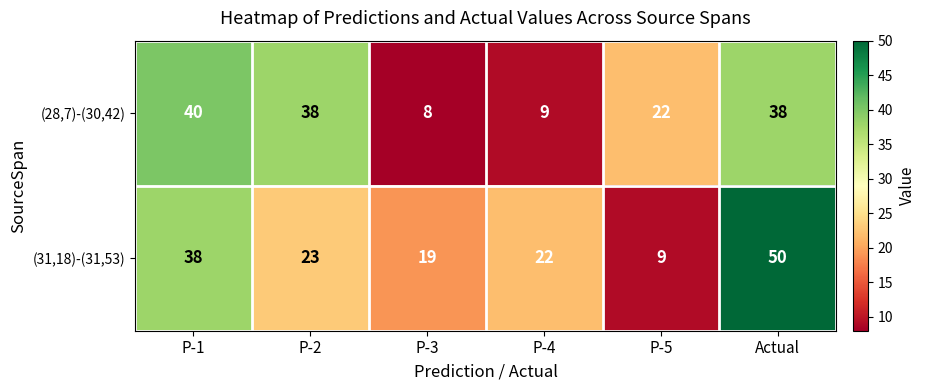

What is the sum of the (28,7)-(30,42) values at P-2 and P-5?

60